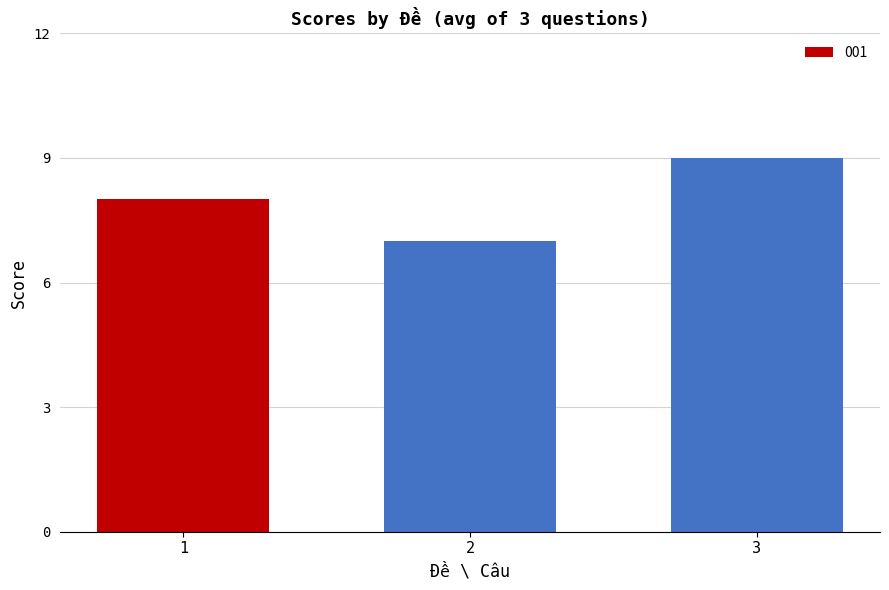

What is the value of the 3rd bar from the left?

9